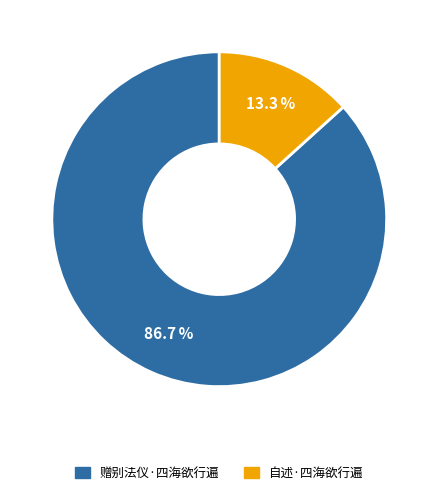

Approximately how many times larger is the value at 赠别法仪·四海欲行遍 compared to 自述·四海欲行遍?

6.5